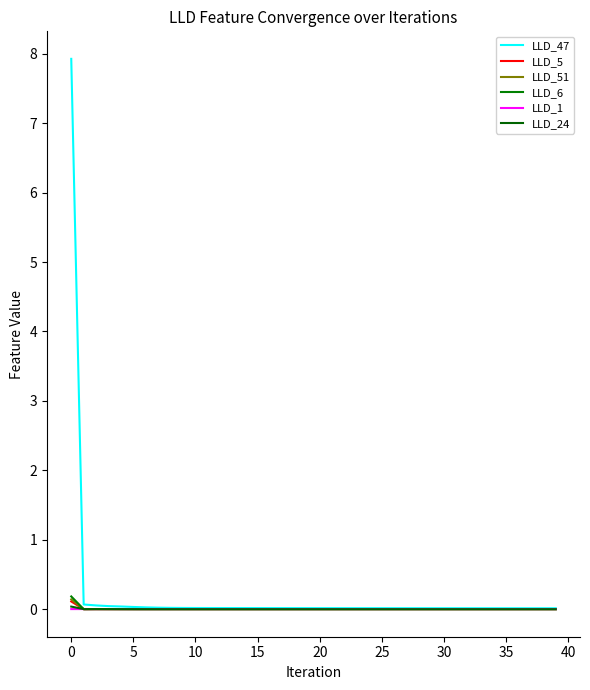

Does the chart have visible grid lines?

No